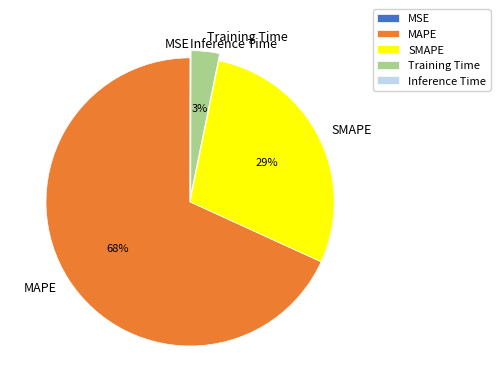

Between Training Time and MAPE, which is larger?

MAPE